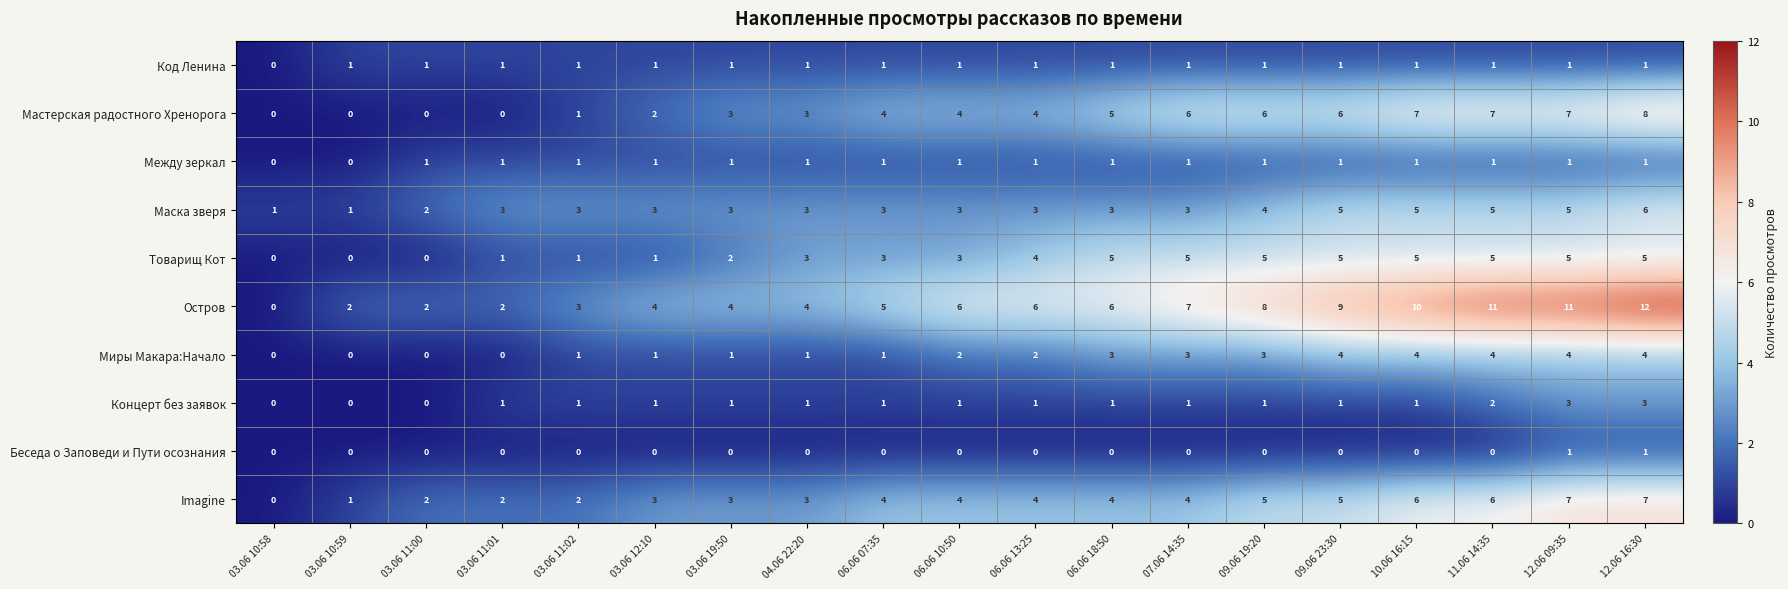

What is the difference between the highest and lowest values at 11.06 14:35?

11